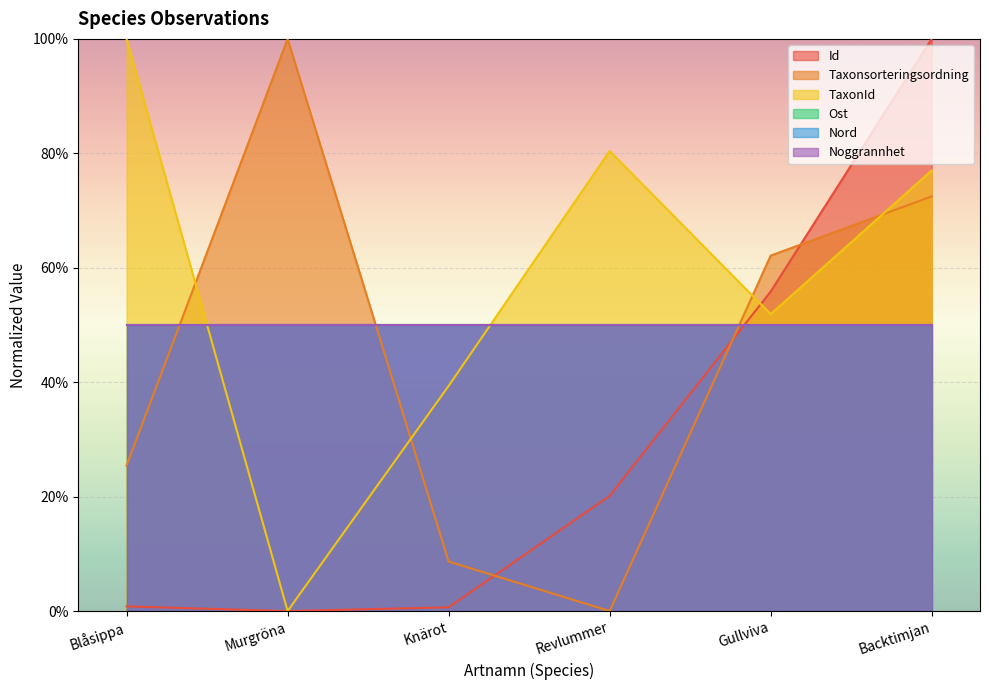

Count the number of categories in the chart.

6